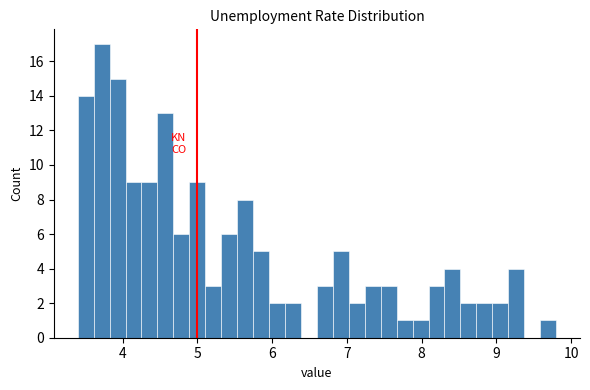

Around what value on the x-axis is the tallest bar? Give the approximate position of its centre, as read against the axis.

3.7